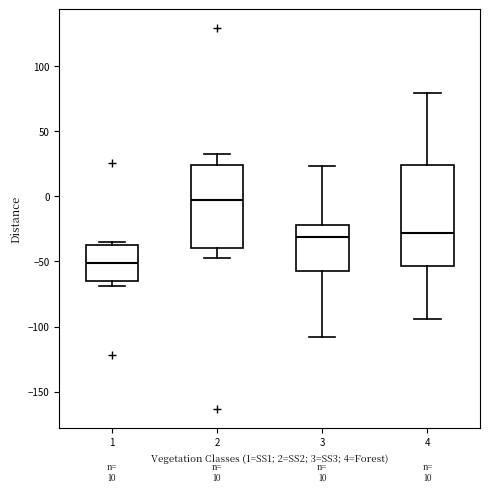

Which box is the tallest, from its lower edge to its upper edge?

4